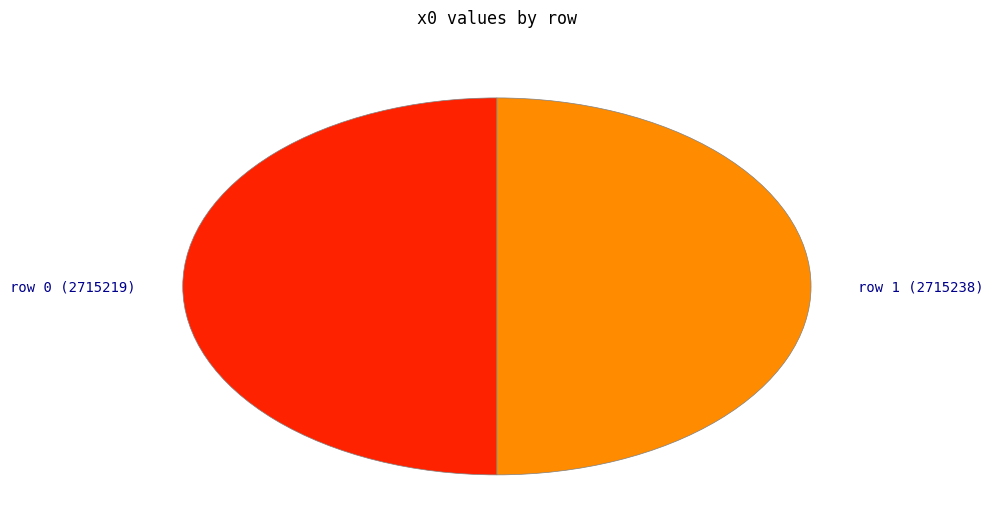

True or false: row 0 (2715219) accounts for 41% of the total.

False